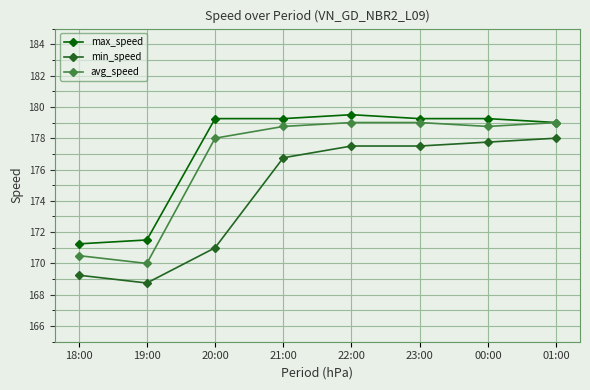

At which label is avg_speed closest to 174?

18:00